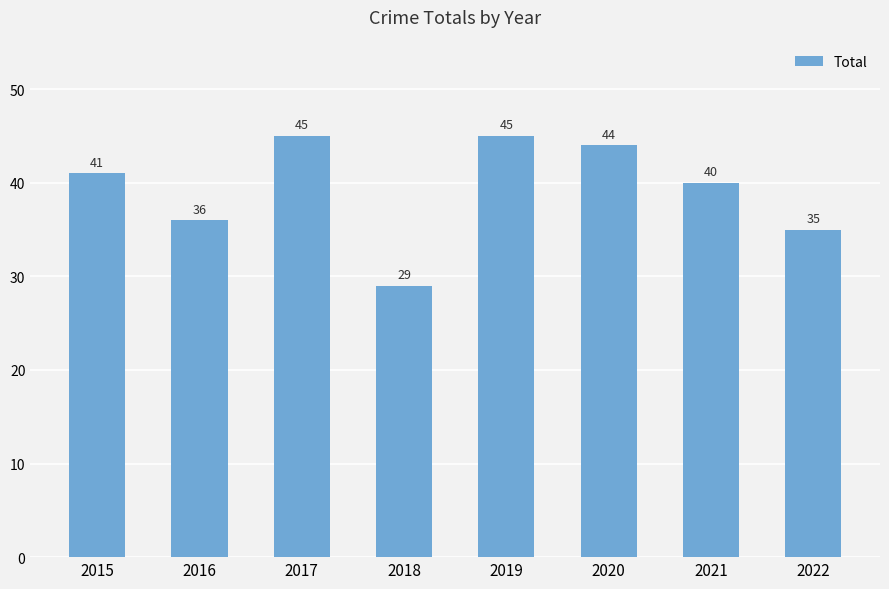

Which has a higher value, 2021 or 2019?

2019